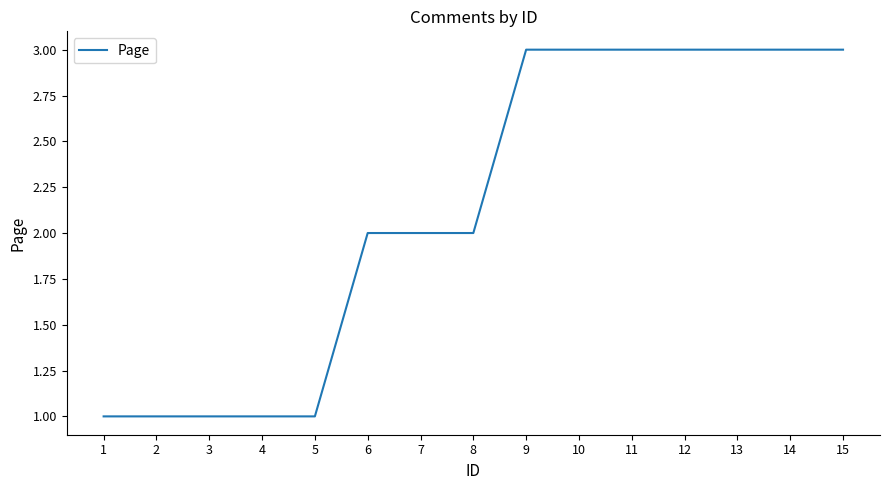

What is the difference between the second highest and minimum values?

2